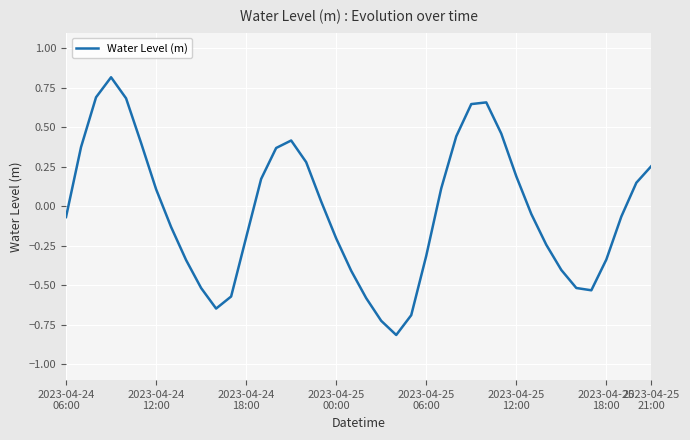

What is the smallest value displayed?

-0.8